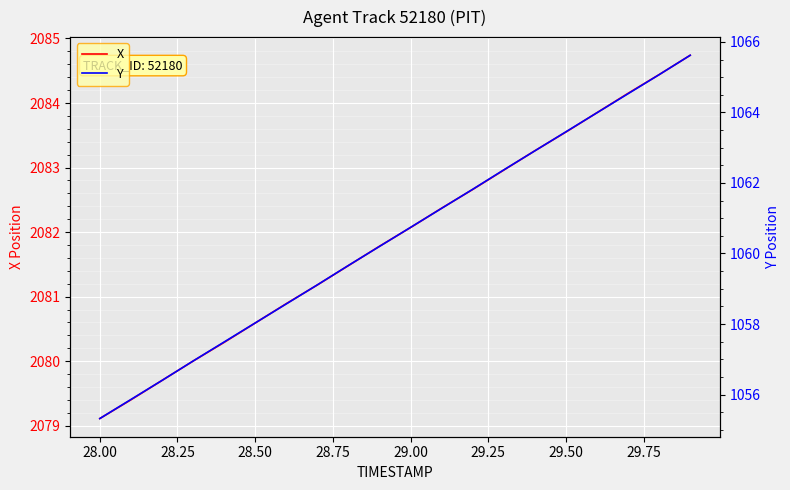

At which label does X first exceed 2082?

29.00